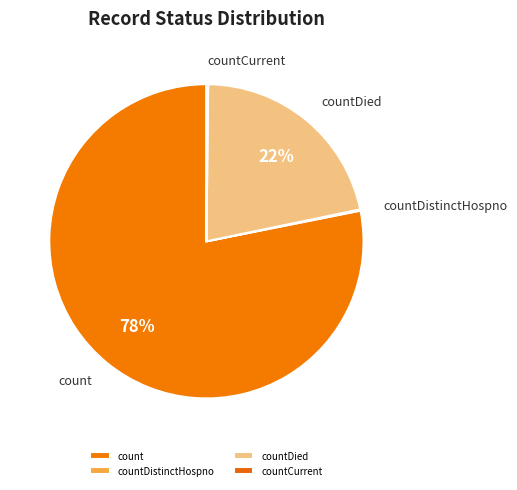

The countDied slice represents 22% of the pie. True or false?

True